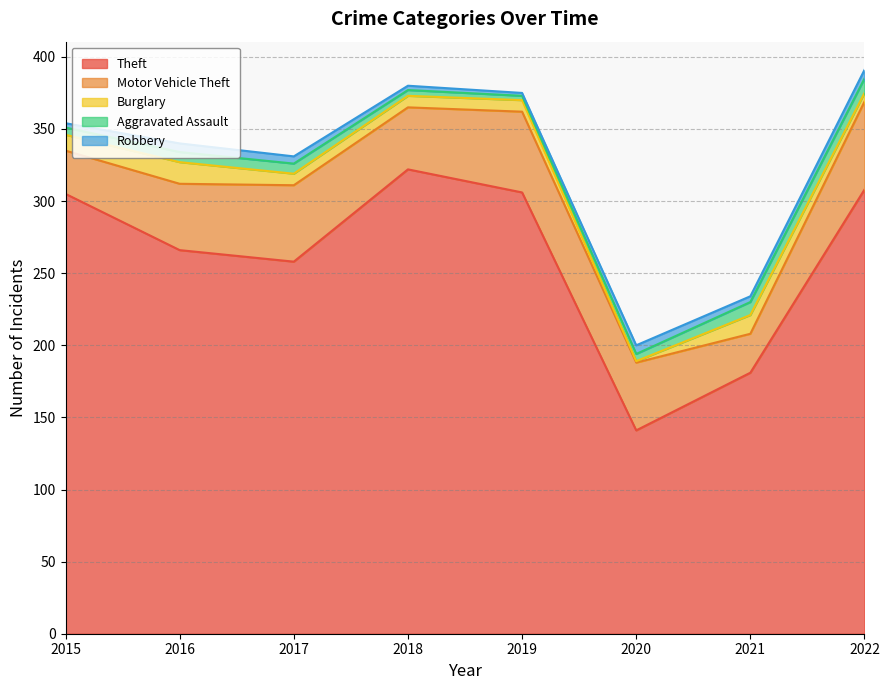

Reading left to right, extract all data points from this chart.

Theft: 2015=305	2016=266	2017=258	2018=322	2019=306	2020=141	2021=181	2022=308
Motor Vehicle Theft: 2015=30	2016=46	2017=53	2018=43	2019=56	2020=47	2021=27	2022=61
Burglary: 2015=11	2016=15	2017=8	2018=8	2019=8	2020=1	2021=13	2022=6
Aggravated Assault: 2015=5	2016=7	2017=7	2018=4	2019=3	2020=5	2021=9	2022=10
Robbery: 2015=3	2016=6	2017=5	2018=3	2019=2	2020=6	2021=4	2022=6